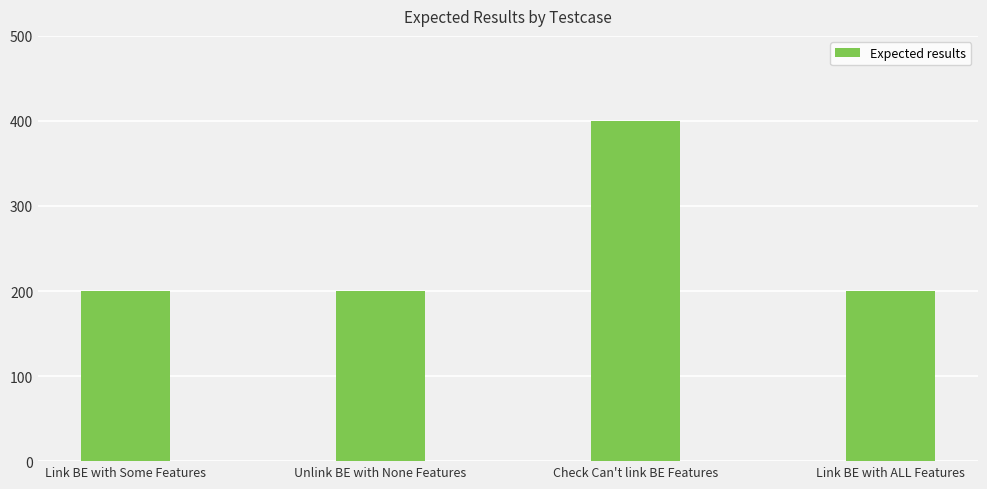

How many bars are there in total?

4